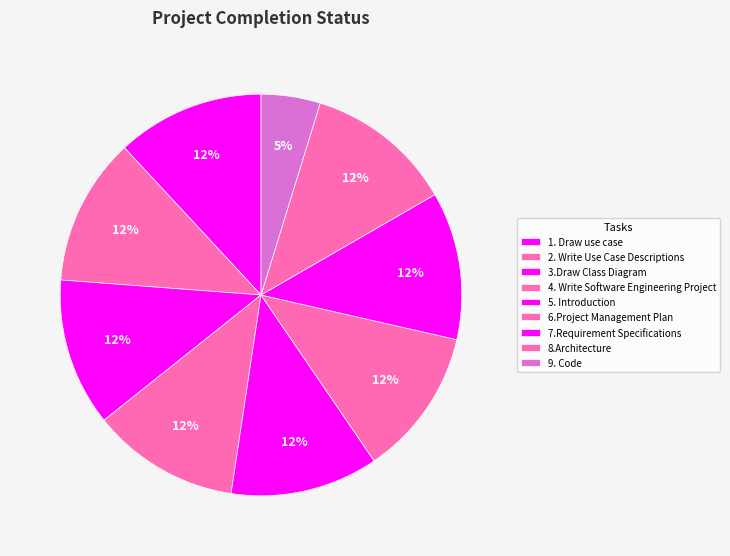

The 4. Write Software Engineering Project slice represents 22% of the pie. True or false?

False